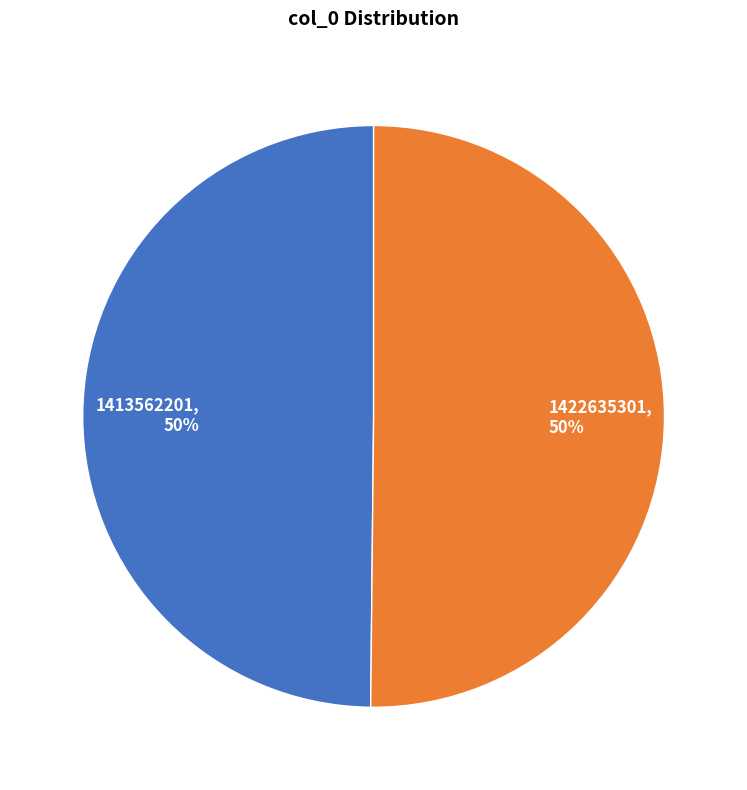

Approximately how many times larger is the value at 1413562201, 50% compared to 1422635301, 50%?

1.0